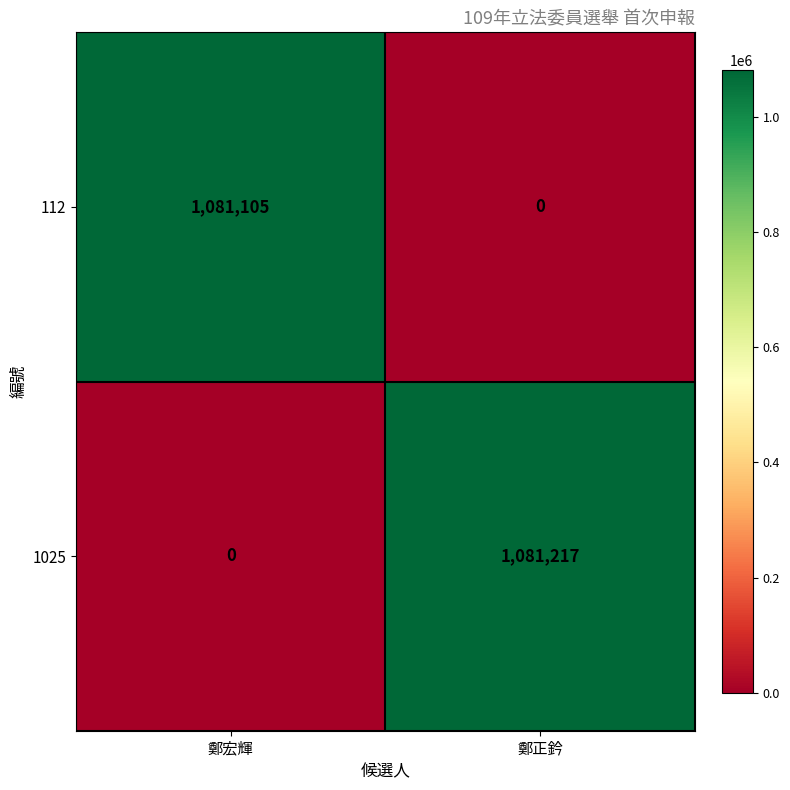

Which series has the largest total across all categories?

1025